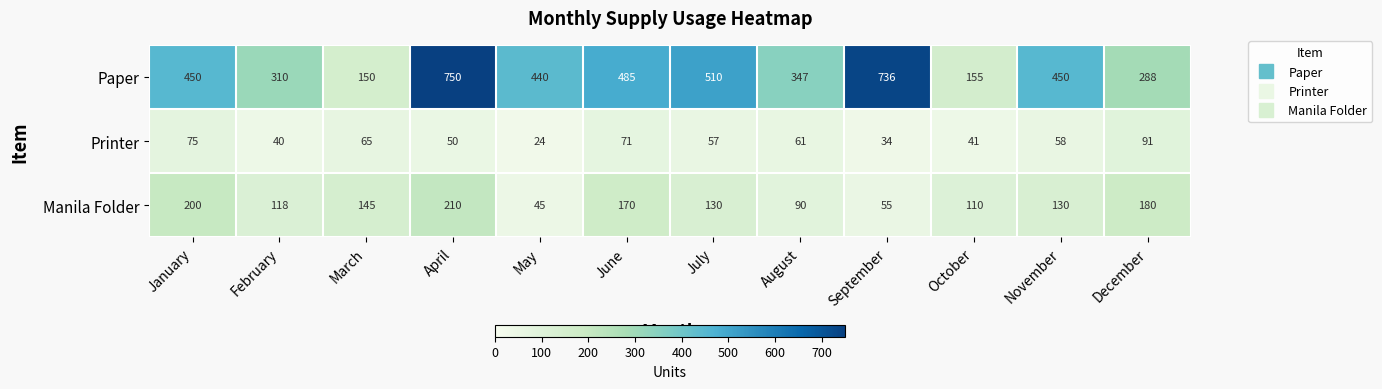

List the series in order of their peak value, lowest first.

Printer, Manila Folder, Paper